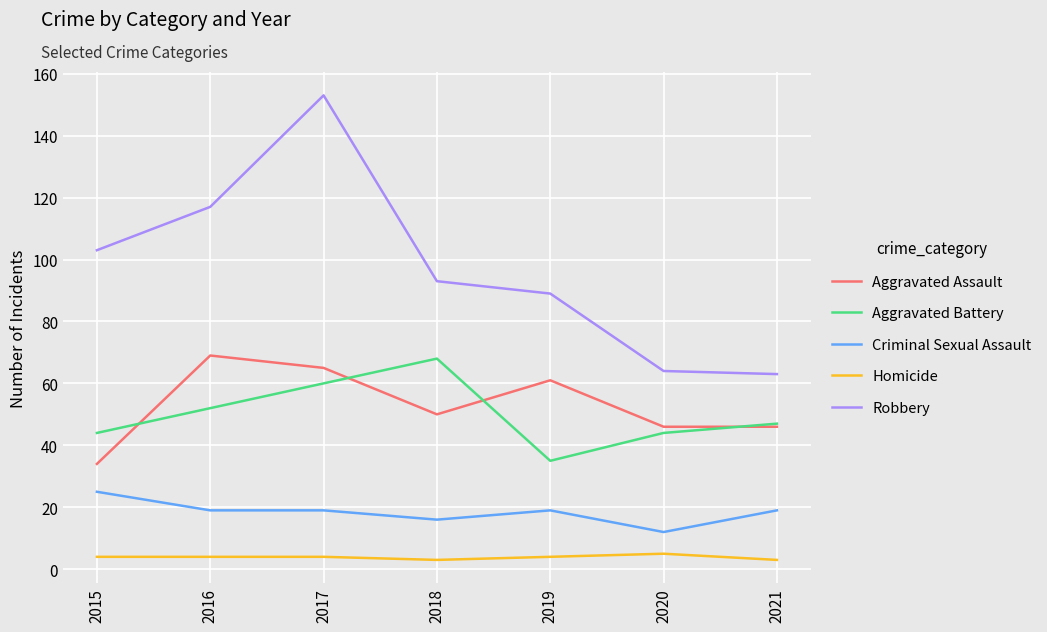

Rank the series at 2016 from lowest to highest value.

Homicide, Criminal Sexual Assault, Aggravated Battery, Aggravated Assault, Robbery